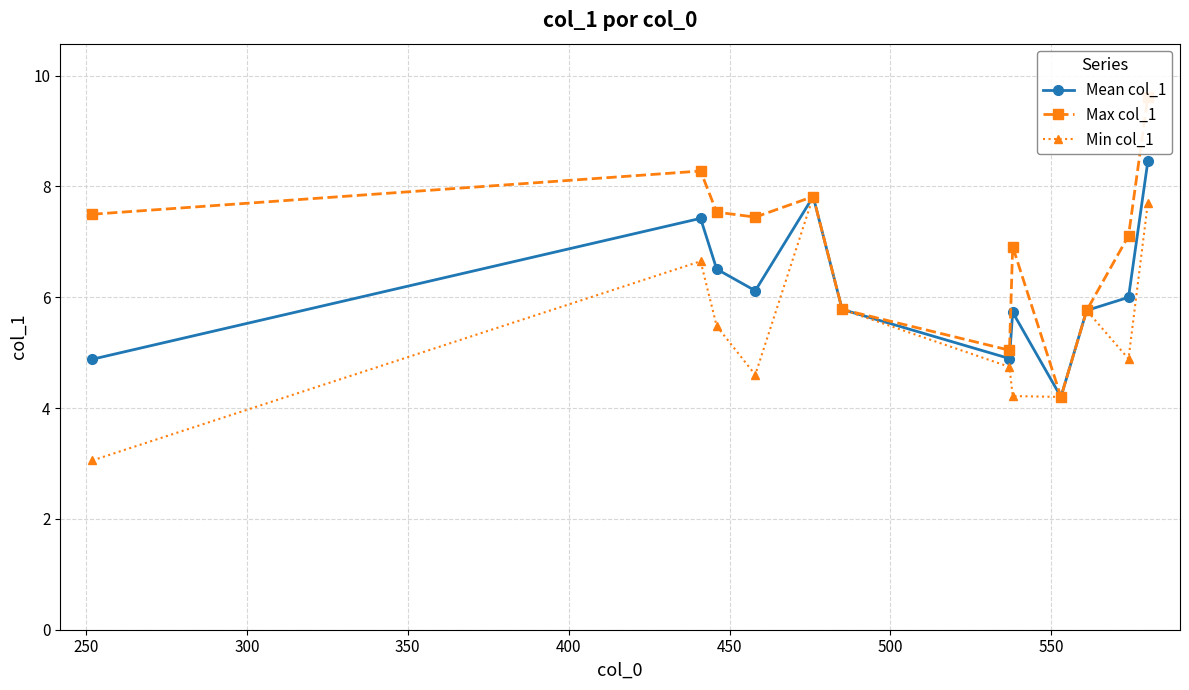

True or false: Min col_1 and Max col_1 intersect in this chart.

False